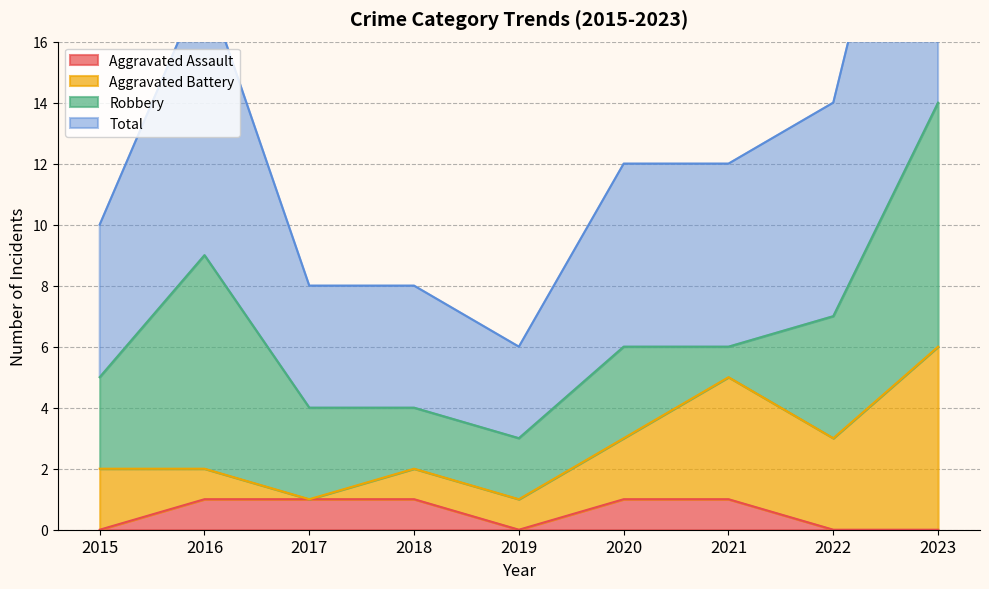

Where is Aggravated Assault nearest to the value 0?

2015